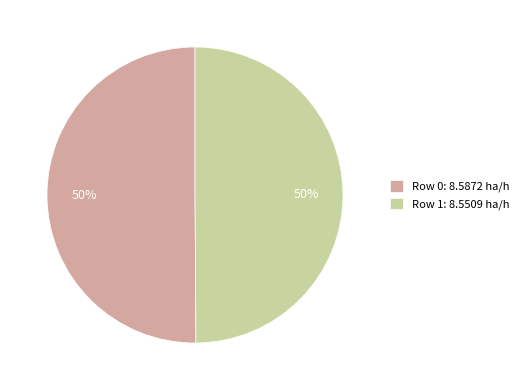

The Row 1 slice represents 40% of the pie. True or false?

False